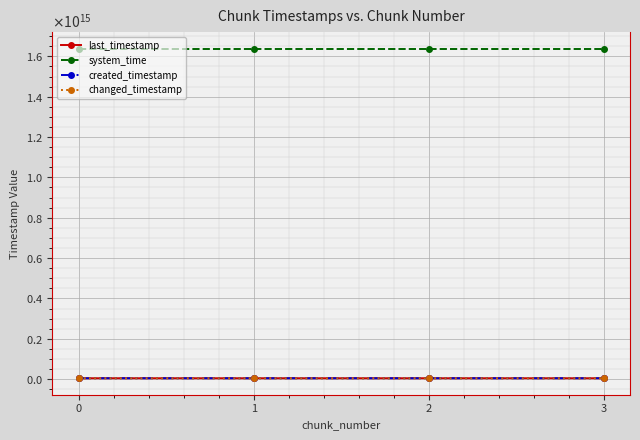

Is this an area chart (filled region under the line)?

No